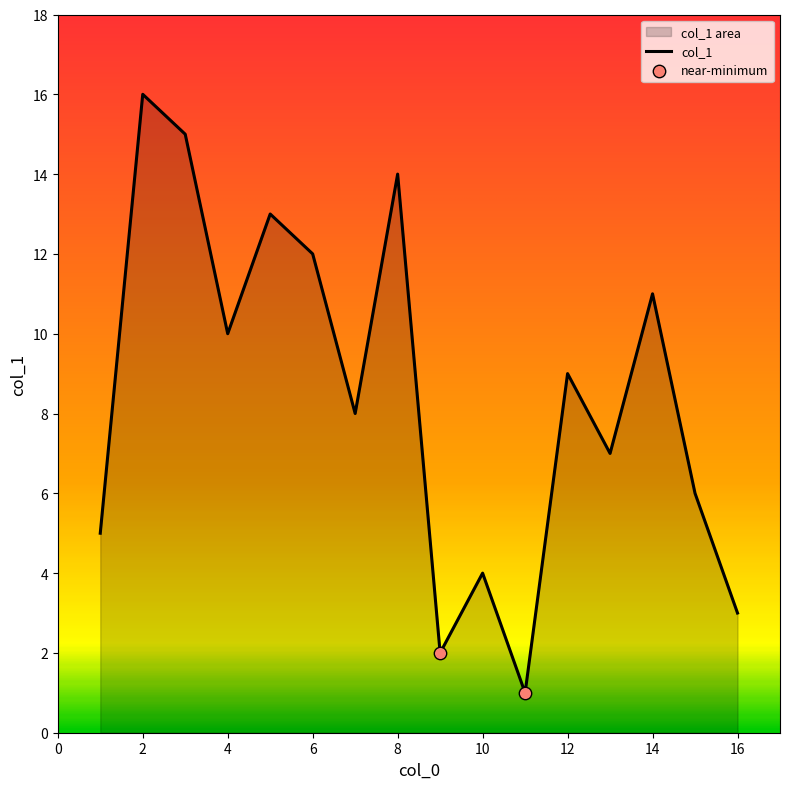

Approximately how many times larger is the value at 8 compared to 1?

2.8